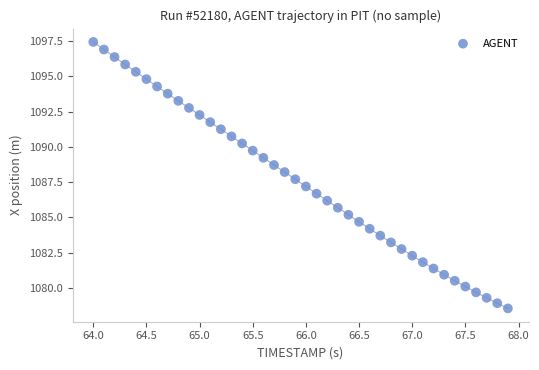

What is the range of Y values (max minus min)?

18.9